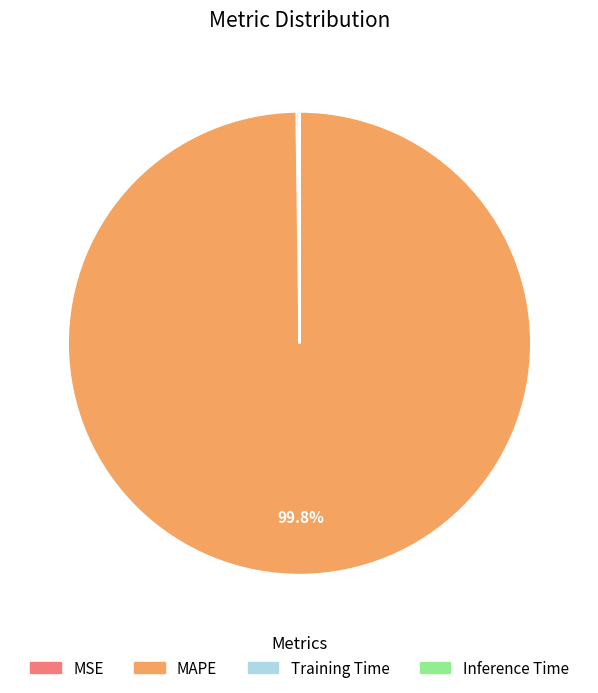

What is the majority slice?

MAPE